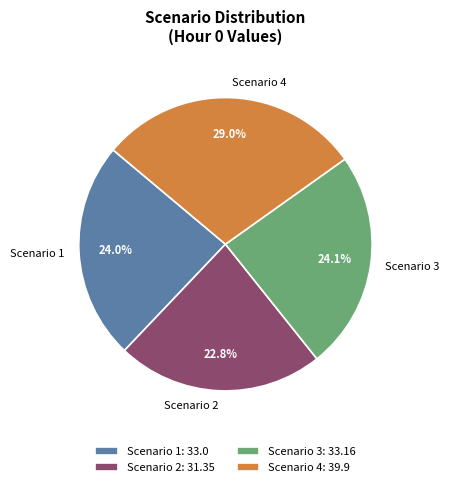

To the nearest percent, what percentage of the pie is Scenario 3?

24%